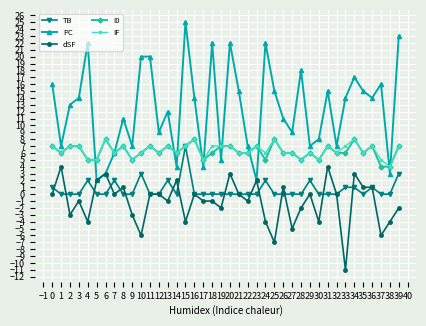

Between 15 and 25, which series saw the biggest shift?

PC